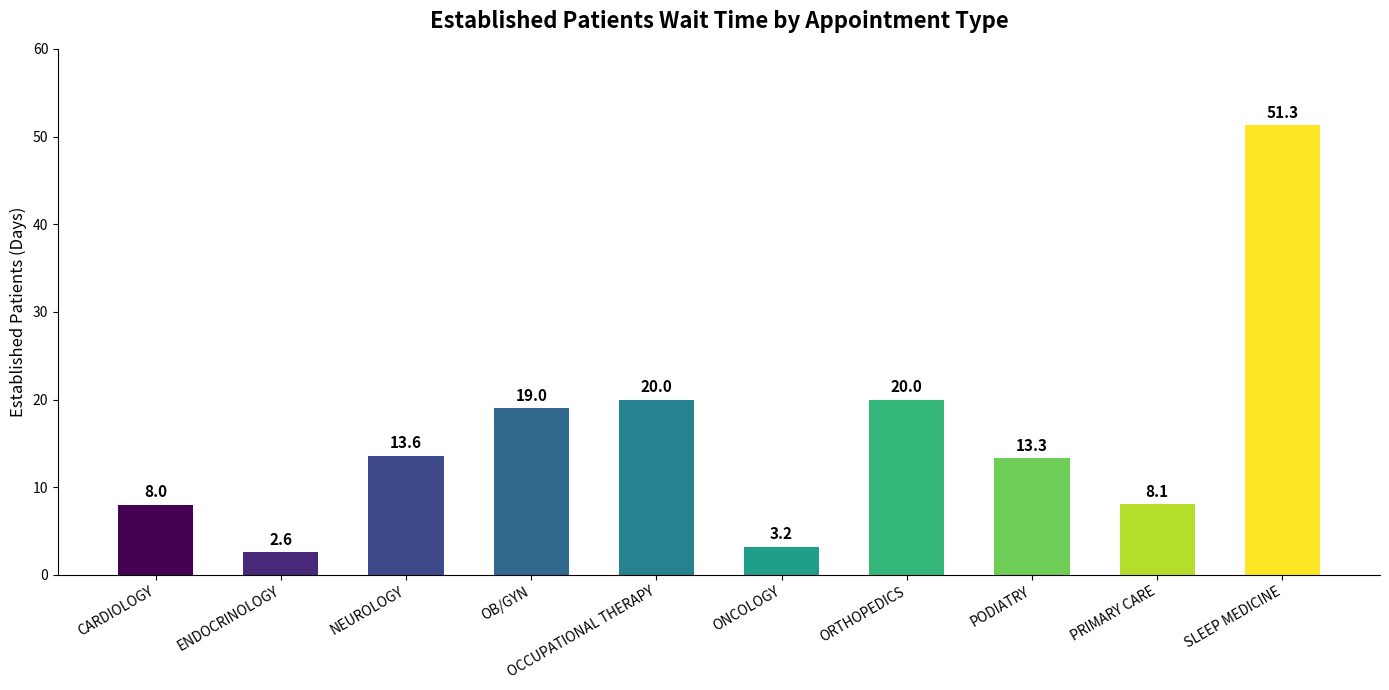

What is the maximum value shown in the chart?

51.3